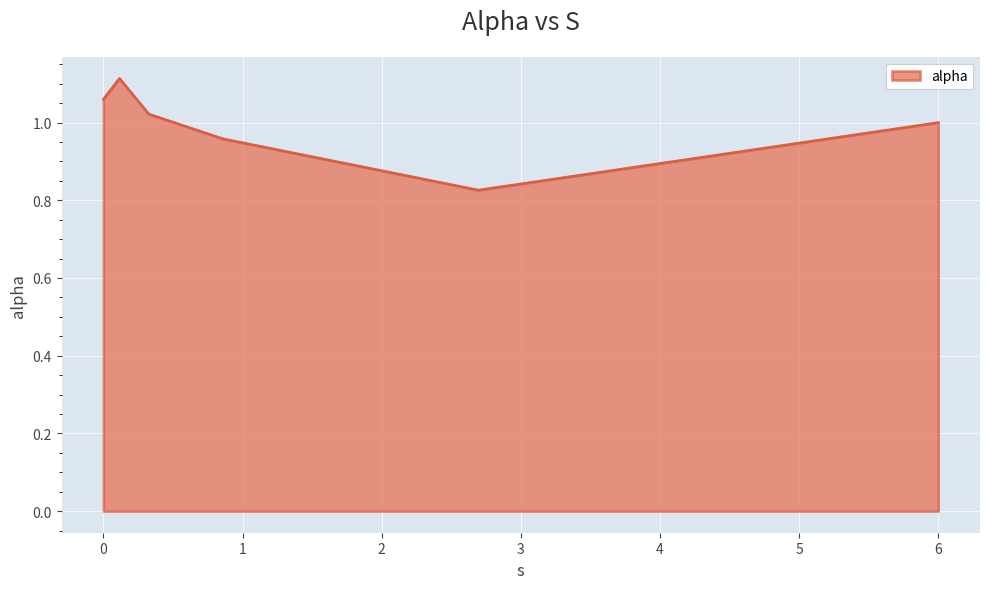

What is the difference between the maximum and minimum values?

0.3